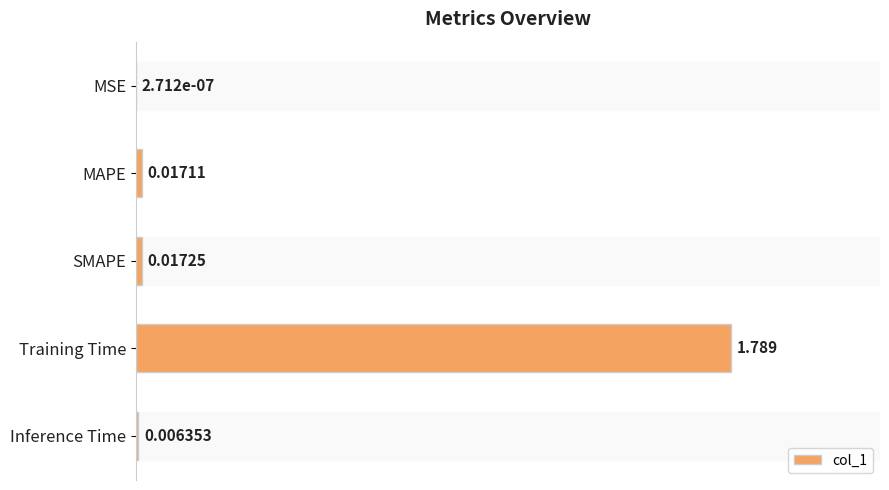

Between Inference Time and Training Time, which is larger?

Training Time